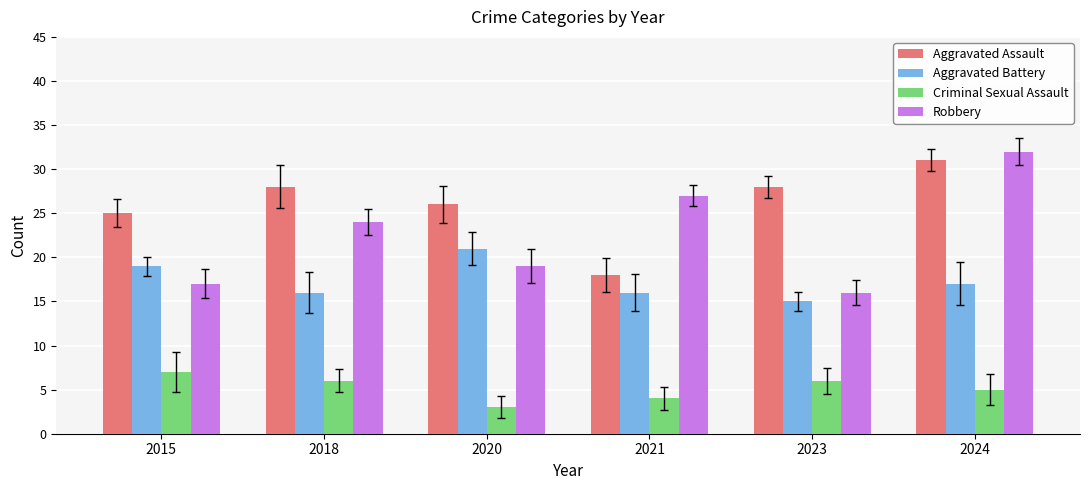

What is the total value across all series at 2023?

65